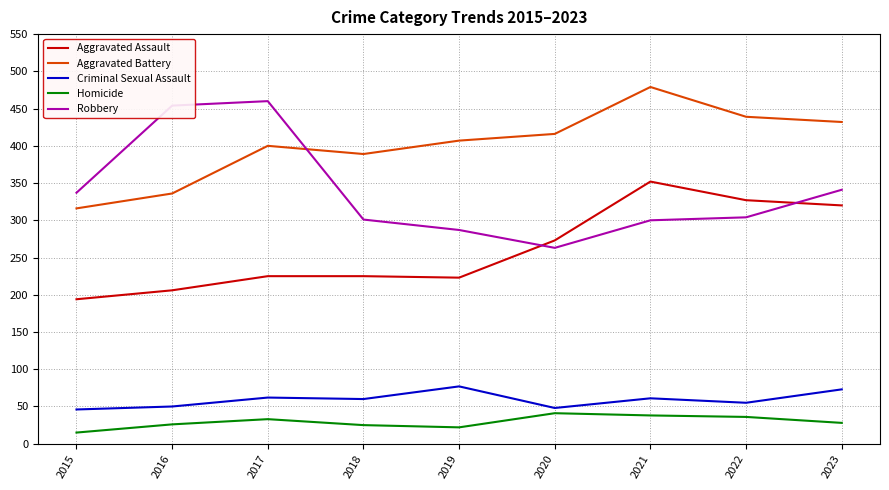

Between 2018 and 2022, which series saw the biggest shift?

Aggravated Assault